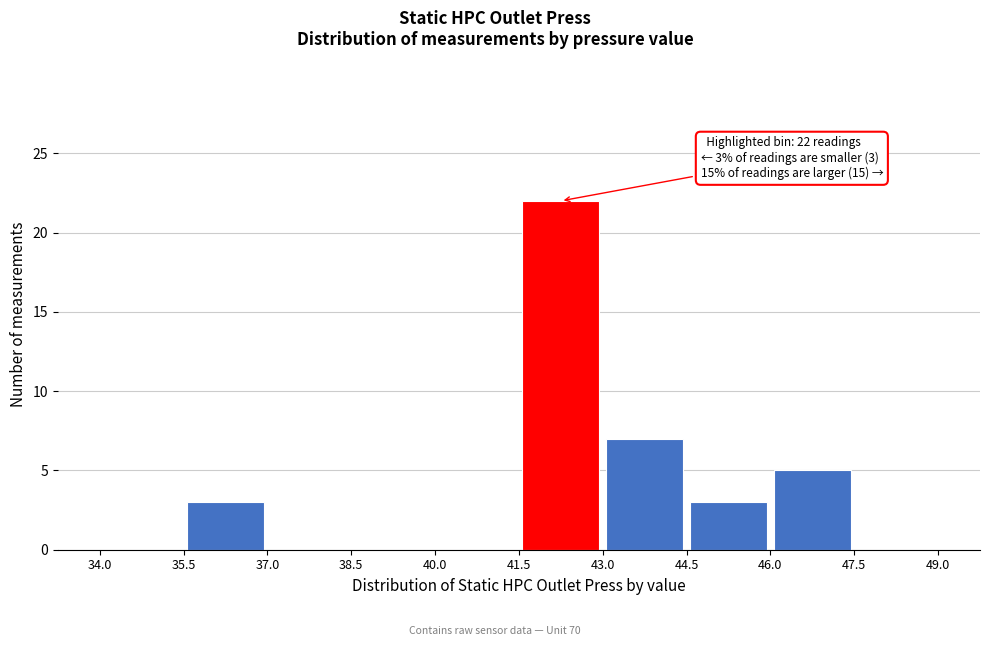

Over which range of the x-axis is the bar tallest?

41.5 to 43.0